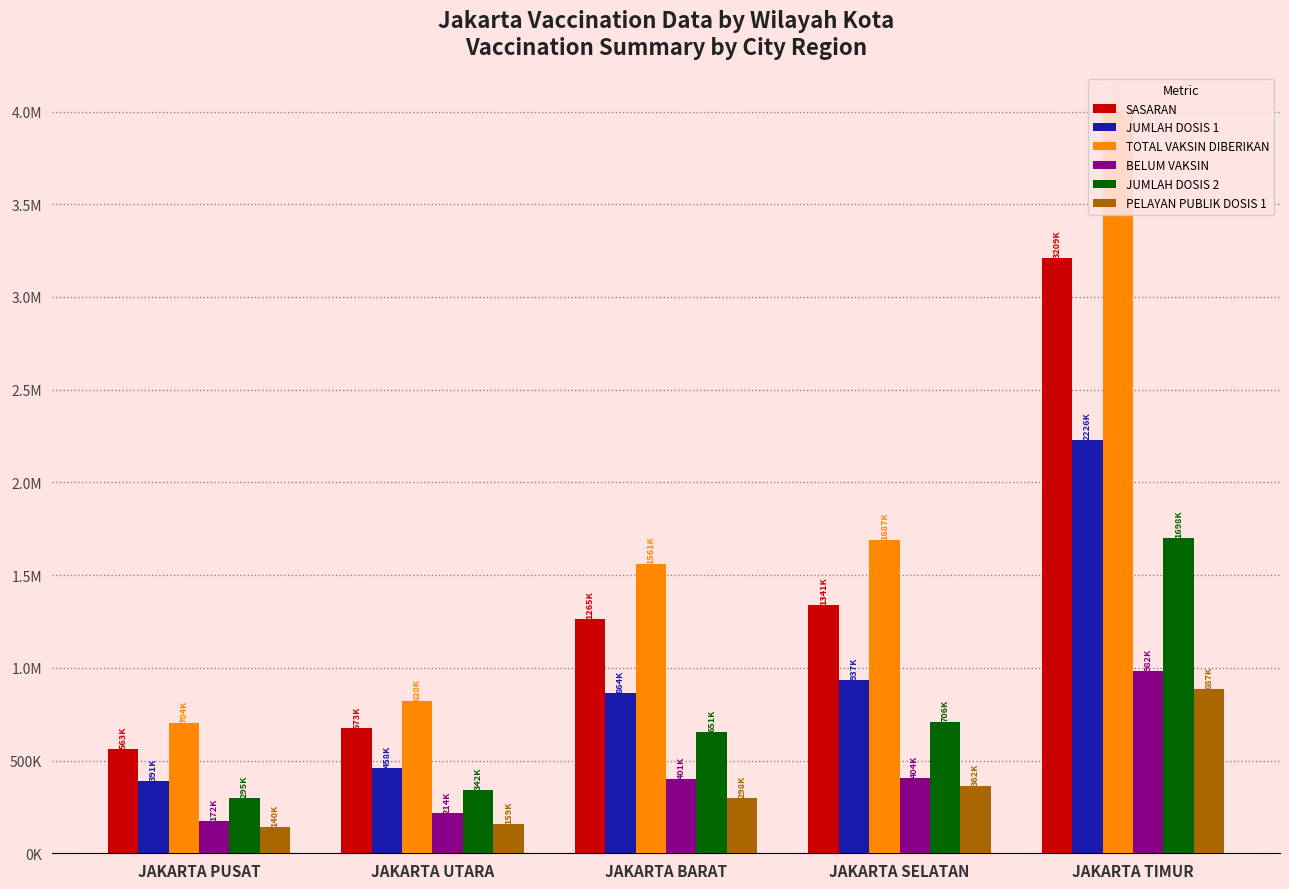

What are all the series names shown in the legend?

SASARAN, JUMLAH DOSIS 1, TOTAL VAKSIN DIBERIKAN, BELUM VAKSIN, JUMLAH DOSIS 2, PELAYAN PUBLIK DOSIS 1